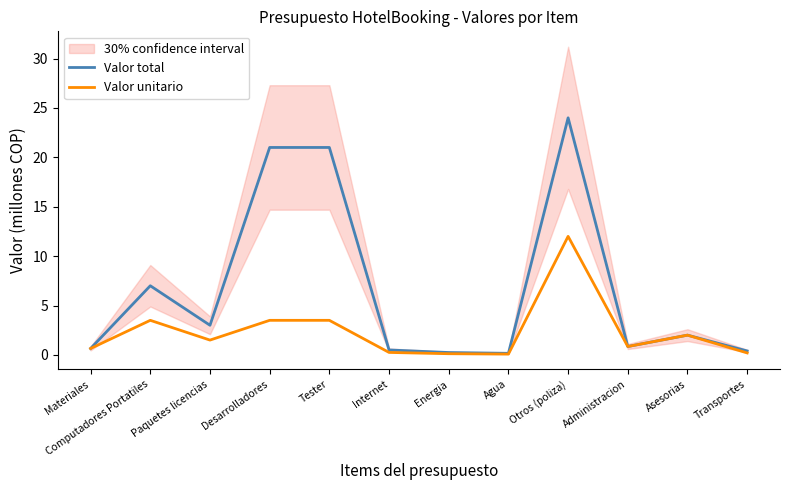

What is the average value of the Valor unitario series?

2.3